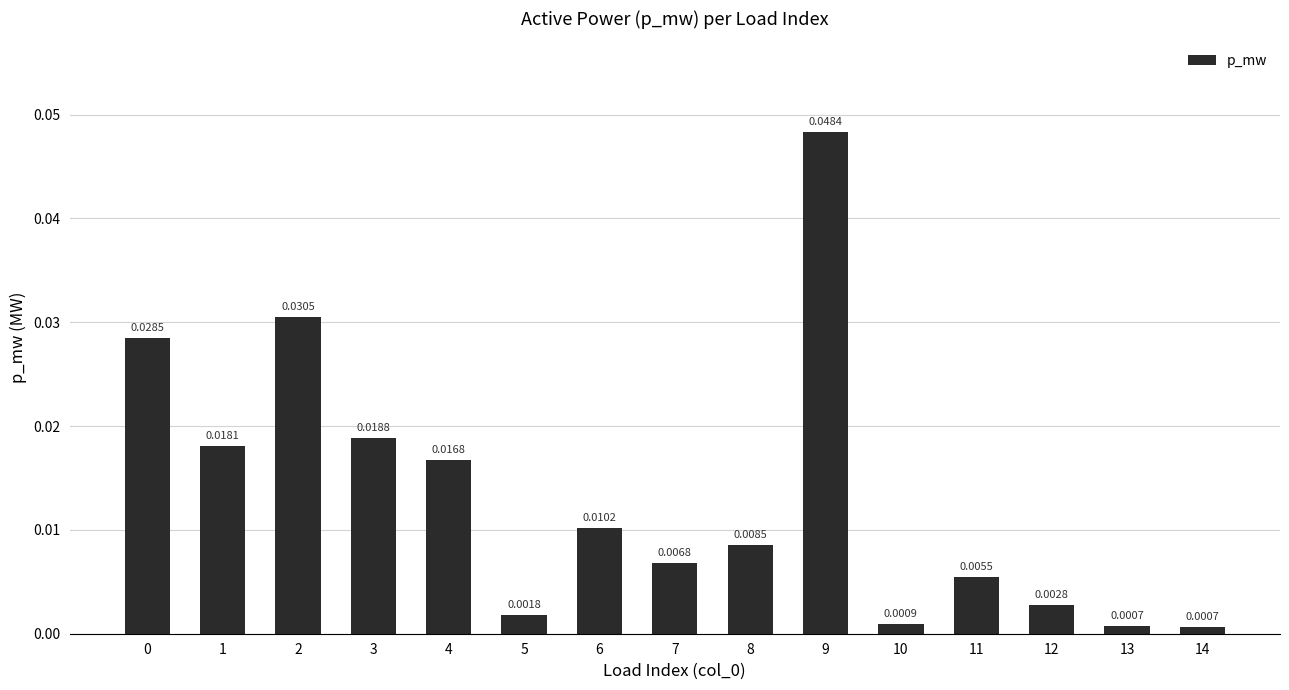

Which has a higher value, 13 or 14?

13